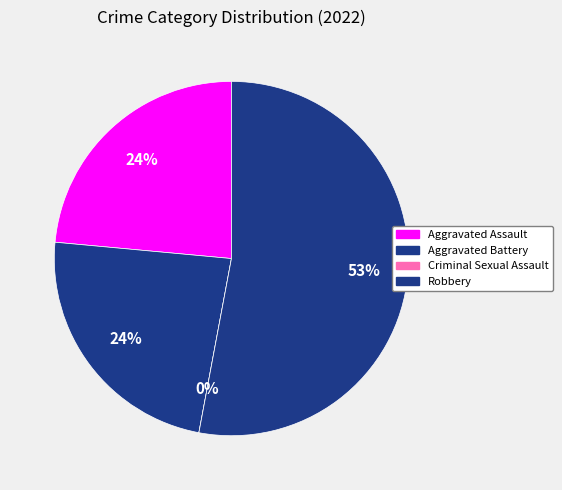

Count the number of slices in the pie.

4